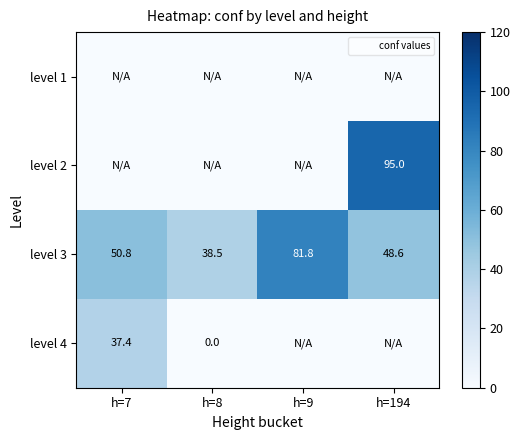

List the series in order of their overall mean, lowest first.

level 1, level 4, level 2, level 3